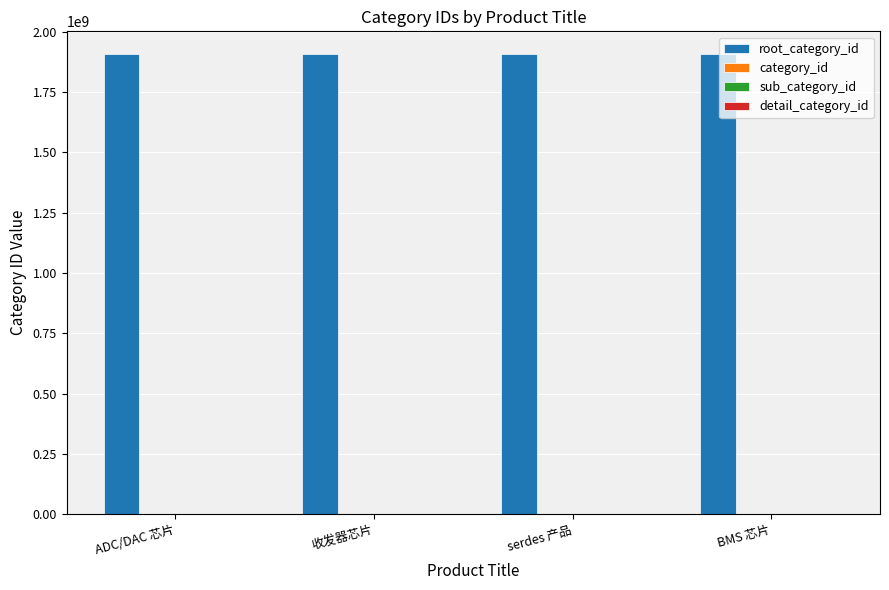

Does the chart contain stacked bars?

No